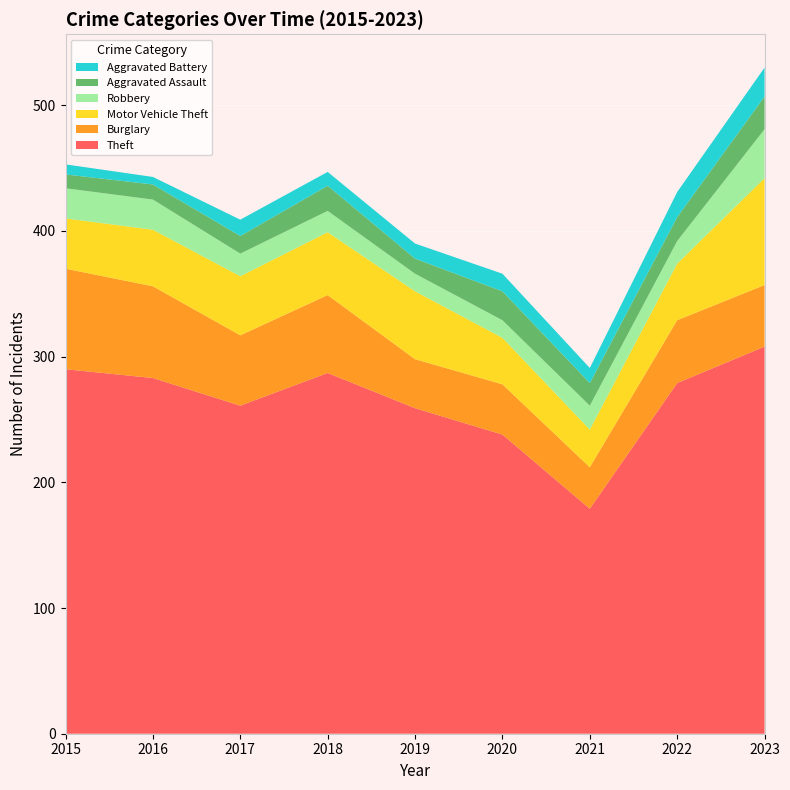

Reading left to right, extract all data points from this chart.

Theft: 290	283	261	287	259	238	179	279	308
Burglary: 80	73	56	62	39	40	33	50	49
Motor Vehicle Theft: 40	45	47	50	54	37	30	45	85
Robbery: 24	24	18	17	14	14	19	18	39
Aggravated Assault: 11	12	14	20	12	23	18	19	26
Aggravated Battery: 8	6	13	11	12	14	12	20	23